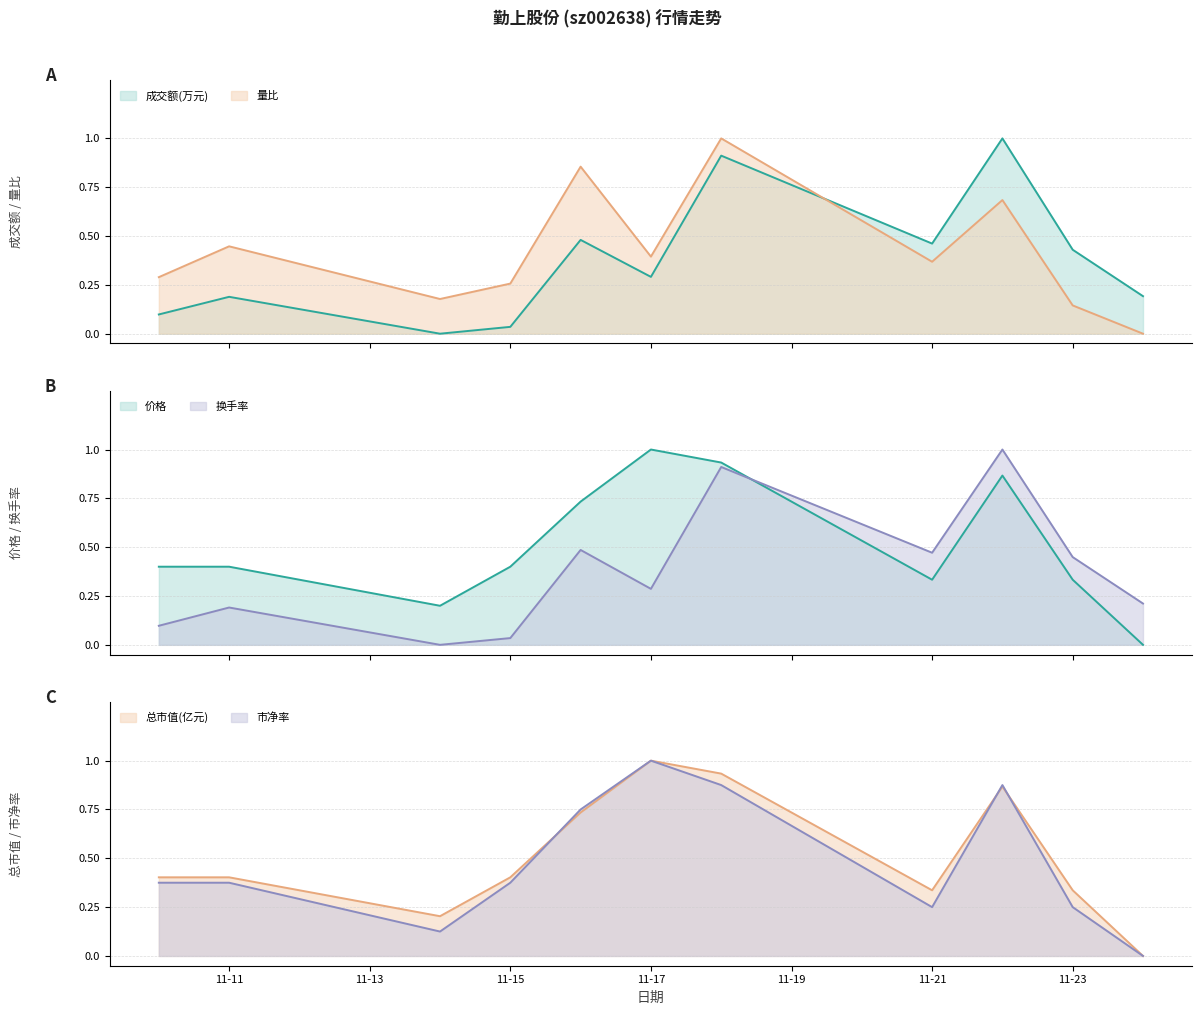

At which category does 量比 reach its first local peak?

11-11